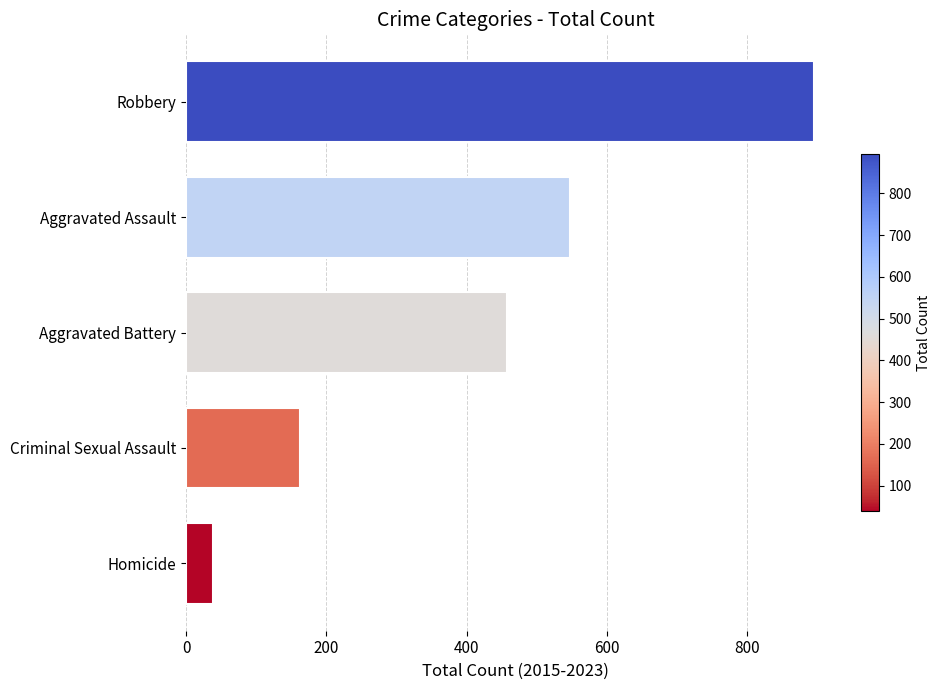

List the labels in order of value, largest first.

Robbery, Aggravated Assault, Aggravated Battery, Criminal Sexual Assault, Homicide